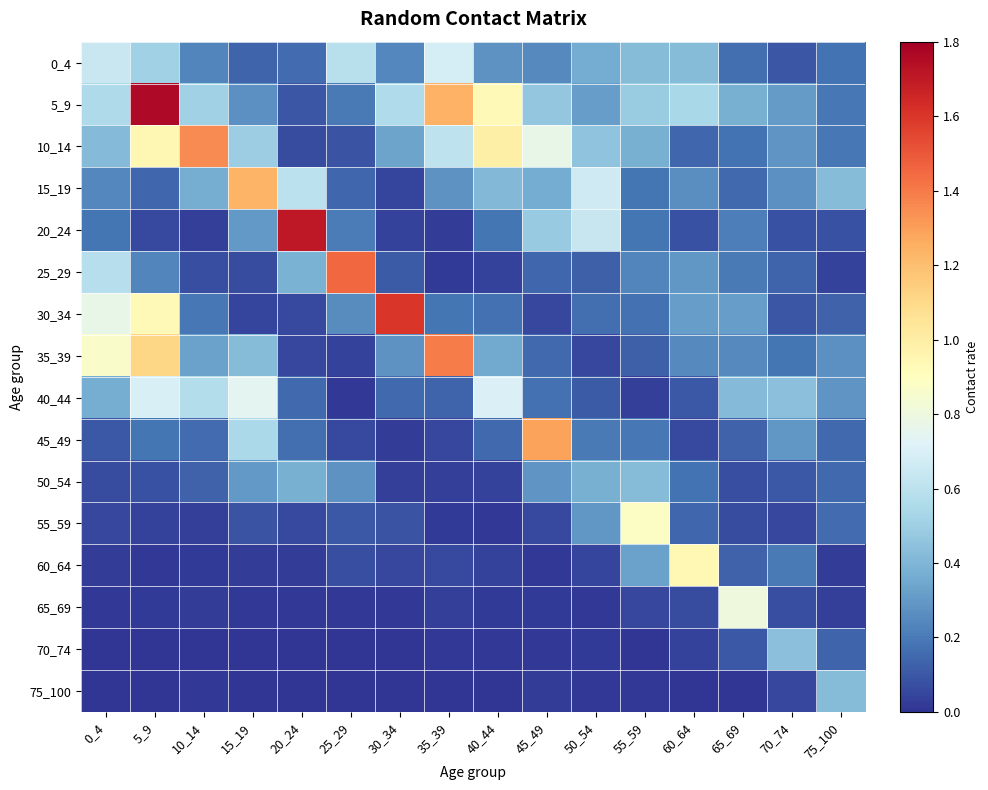

Reading right to left, transcribe all the data shown in this chart.

0_4: 75_100=0.2	70_74=0.1	65_69=0.2	60_64=0.4	55_59=0.4	50_54=0.4	45_49=0.2	40_44=0.3	35_39=0.7	30_34=0.2	25_29=0.6	20_24=0.2	15_19=0.1	10_14=0.2	5_9=0.5	0_4=0.6
5_9: 75_100=0.2	70_74=0.3	65_69=0.4	60_64=0.5	55_59=0.5	50_54=0.3	45_49=0.5	40_44=0.9	35_39=1.2	30_34=0.6	25_29=0.2	20_24=0.1	15_19=0.3	10_14=0.5	5_9=1.8	0_4=0.6
10_14: 75_100=0.2	70_74=0.3	65_69=0.2	60_64=0.1	55_59=0.4	50_54=0.5	45_49=0.8	40_44=1.0	35_39=0.6	30_34=0.3	25_29=0.1	20_24=0.1	15_19=0.5	10_14=1.4	5_9=0.9	0_4=0.4
15_19: 75_100=0.4	70_74=0.3	65_69=0.1	60_64=0.3	55_59=0.2	50_54=0.7	45_49=0.4	40_44=0.4	35_39=0.3	30_34=0.0	25_29=0.1	20_24=0.6	15_19=1.2	10_14=0.4	5_9=0.1	0_4=0.2
20_24: 75_100=0.1	70_74=0.1	65_69=0.2	60_64=0.1	55_59=0.2	50_54=0.6	45_49=0.5	40_44=0.2	35_39=0.0	30_34=0.0	25_29=0.2	20_24=1.7	15_19=0.3	10_14=0.0	5_9=0.1	0_4=0.2
25_29: 75_100=0.0	70_74=0.1	65_69=0.2	60_64=0.3	55_59=0.2	50_54=0.1	45_49=0.1	40_44=0.0	35_39=0.0	30_34=0.1	25_29=1.4	20_24=0.4	15_19=0.1	10_14=0.1	5_9=0.2	0_4=0.6
30_34: 75_100=0.1	70_74=0.1	65_69=0.3	60_64=0.3	55_59=0.2	50_54=0.2	45_49=0.1	40_44=0.2	35_39=0.2	30_34=1.6	25_29=0.3	20_24=0.1	15_19=0.0	10_14=0.2	5_9=0.9	0_4=0.8
35_39: 75_100=0.3	70_74=0.2	65_69=0.2	60_64=0.2	55_59=0.1	50_54=0.1	45_49=0.2	40_44=0.4	35_39=1.4	30_34=0.3	25_29=0.0	20_24=0.1	15_19=0.4	10_14=0.3	5_9=1.1	0_4=0.9
40_44: 75_100=0.3	70_74=0.4	65_69=0.4	60_64=0.1	55_59=0.0	50_54=0.1	45_49=0.2	40_44=0.7	35_39=0.1	30_34=0.1	25_29=0.0	20_24=0.1	15_19=0.7	10_14=0.6	5_9=0.7	0_4=0.4
45_49: 75_100=0.1	70_74=0.3	65_69=0.1	60_64=0.1	55_59=0.2	50_54=0.2	45_49=1.3	40_44=0.2	35_39=0.1	30_34=0.0	25_29=0.1	20_24=0.2	15_19=0.5	10_14=0.2	5_9=0.2	0_4=0.1
50_54: 75_100=0.1	70_74=0.1	65_69=0.1	60_64=0.2	55_59=0.4	50_54=0.4	45_49=0.3	40_44=0.0	35_39=0.0	30_34=0.0	25_29=0.3	20_24=0.4	15_19=0.3	10_14=0.1	5_9=0.1	0_4=0.1
55_59: 75_100=0.2	70_74=0.1	65_69=0.1	60_64=0.1	55_59=0.9	50_54=0.3	45_49=0.1	40_44=0.0	35_39=0.0	30_34=0.1	25_29=0.1	20_24=0.1	15_19=0.1	10_14=0.0	5_9=0.0	0_4=0.1
60_64: 75_100=0.0	70_74=0.2	65_69=0.1	60_64=0.9	55_59=0.3	50_54=0.0	45_49=0.0	40_44=0.0	35_39=0.1	30_34=0.1	25_29=0.1	20_24=0.0	15_19=0.0	10_14=0.0	5_9=0.0	0_4=0.0
65_69: 75_100=0.0	70_74=0.1	65_69=0.8	60_64=0.1	55_59=0.1	50_54=0.0	45_49=0.0	40_44=0.0	35_39=0.0	30_34=0.0	25_29=0.0	20_24=0.0	15_19=0.0	10_14=0.0	5_9=0.0	0_4=0.0
70_74: 75_100=0.1	70_74=0.4	65_69=0.1	60_64=0.0	55_59=0.0	50_54=0.0	45_49=0.0	40_44=0.0	35_39=0.0	30_34=0.0	25_29=0.0	20_24=0.0	15_19=0.0	10_14=0.0	5_9=0.0	0_4=0.0
75_100: 75_100=0.4	70_74=0.1	65_69=0.0	60_64=0.0	55_59=0.0	50_54=0.0	45_49=0.0	40_44=0.0	35_39=0.0	30_34=0.0	25_29=0.0	20_24=0.0	15_19=0.0	10_14=0.0	5_9=0.0	0_4=0.0